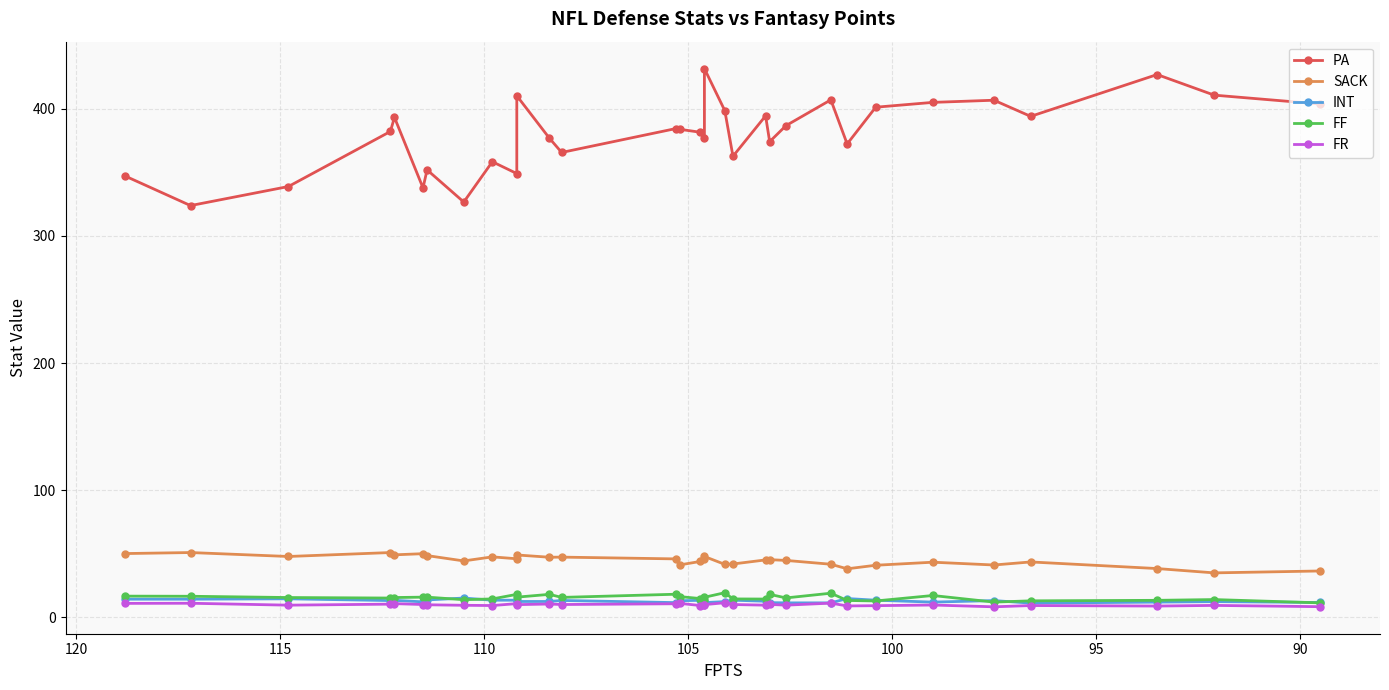

How many categories are shown in the chart?

32